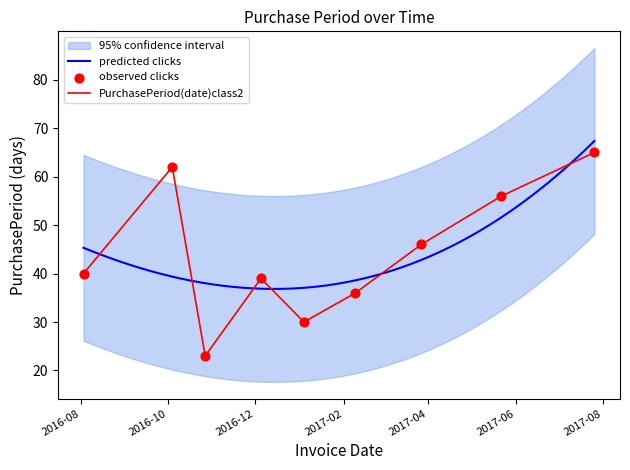

What is the change in value from 2016-10-04 to 2016-10-27?

-39